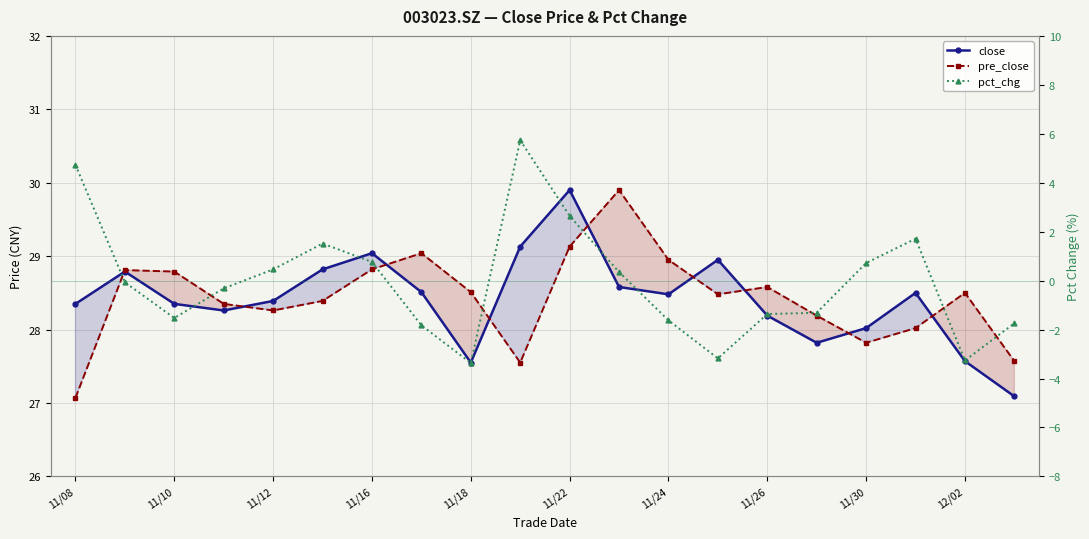

How many lines are shown in the chart?

3